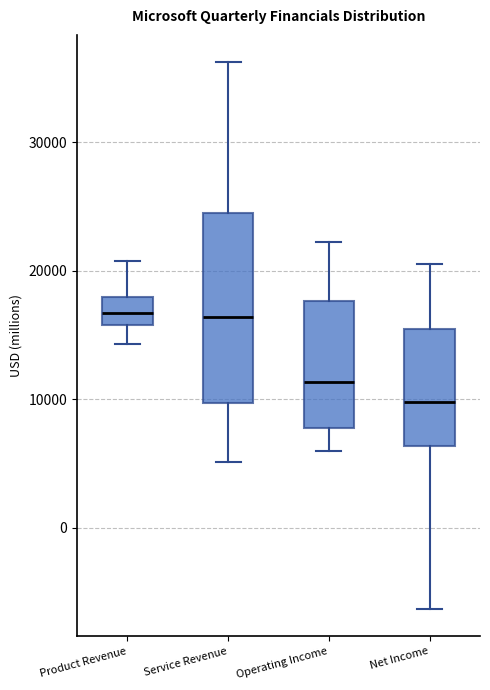

Reading left to right, read every box against the y-axis: the position of its median line, the range the box covers, and the ends of its whiskers. The values are not printed on the chart, so give them approximately, as read against the axis.

Product Revenue: median 17000, box 16000 to 18000, whiskers 14000 to 21000
Service Revenue: median 16000, box 10000 to 25000, whiskers 5000 to 36000
Operating Income: median 11000, box 8000 to 18000, whiskers 6000 to 22000
Net Income: median 10000, box 6000 to 15000, whiskers -6000 to 21000